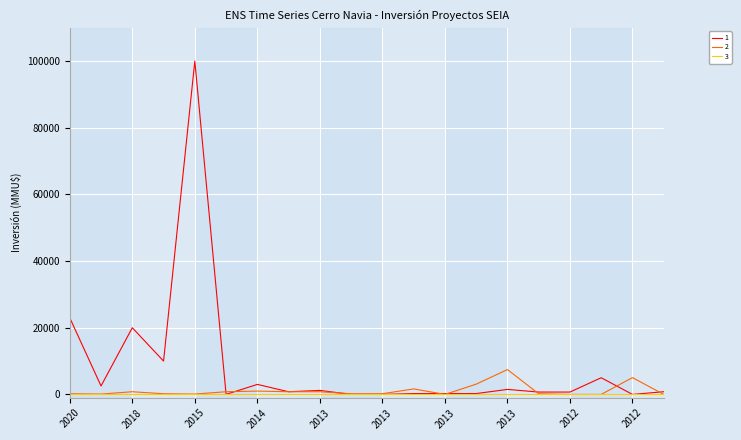

What is the maximum value shown in the chart?

100000